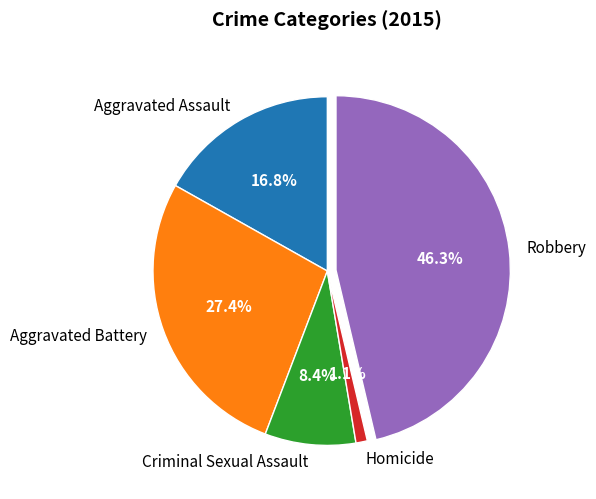

What is the ratio of the value at Criminal Sexual Assault to the value at Robbery?

0.2